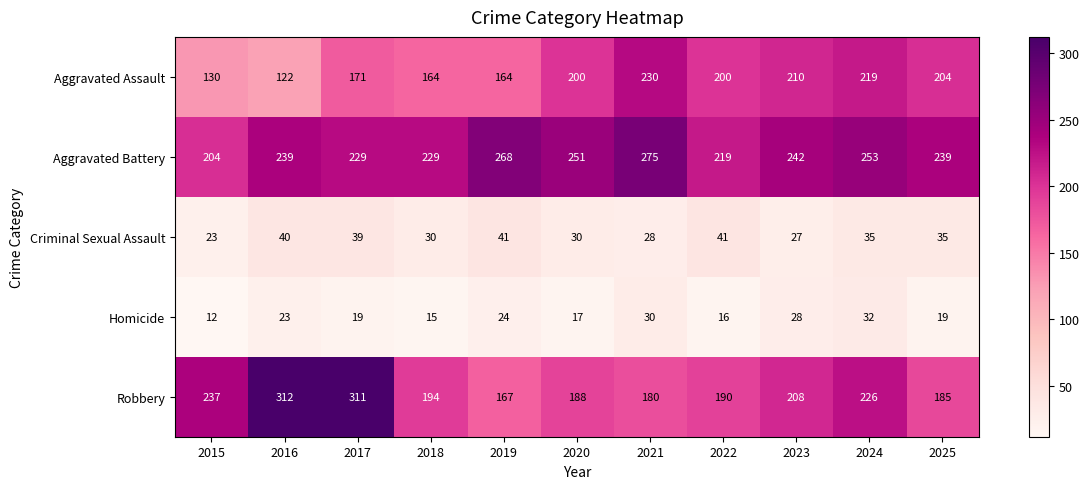

At which category is the sum across all series the highest?

2017